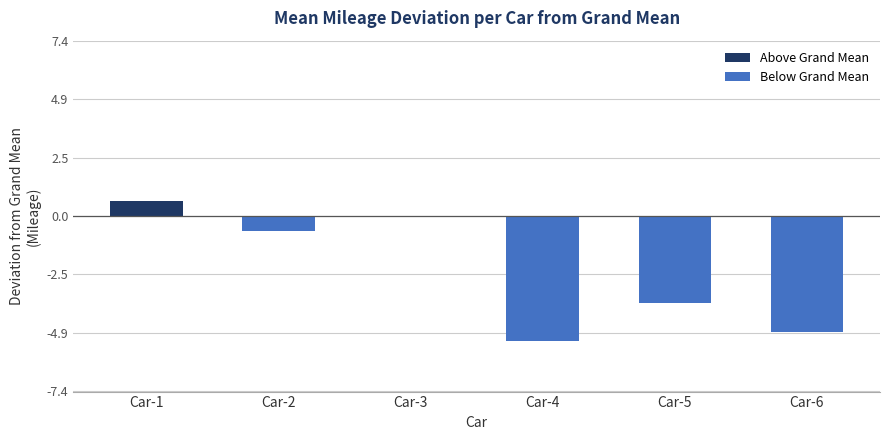

What is the change in value from Car-1 to Car-2?

-1.3